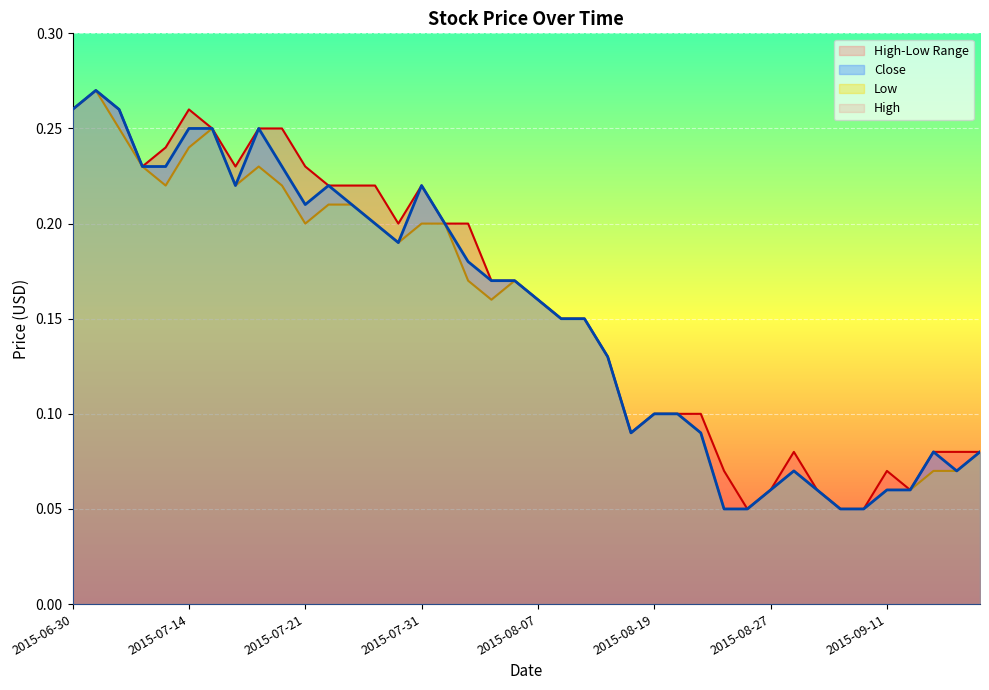

What position from the left is 2015-07-21?

11